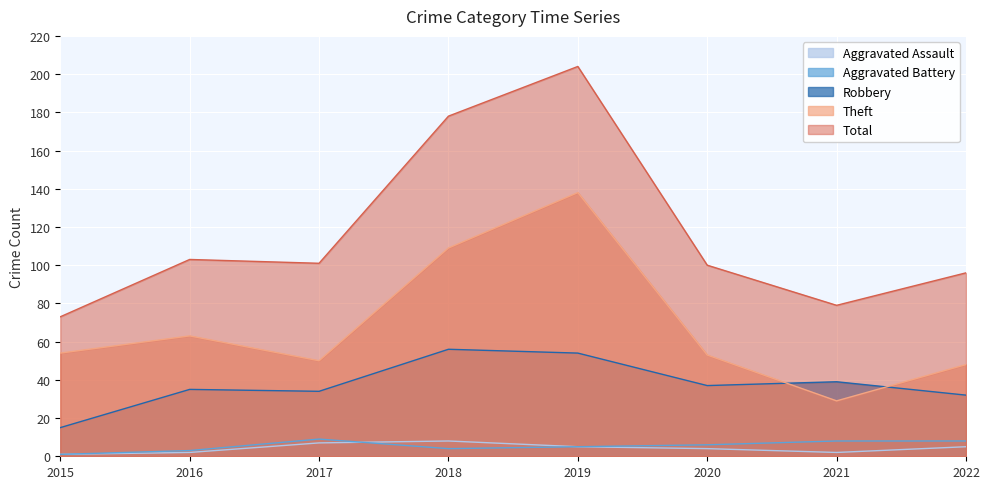

What is the smallest value displayed?

1